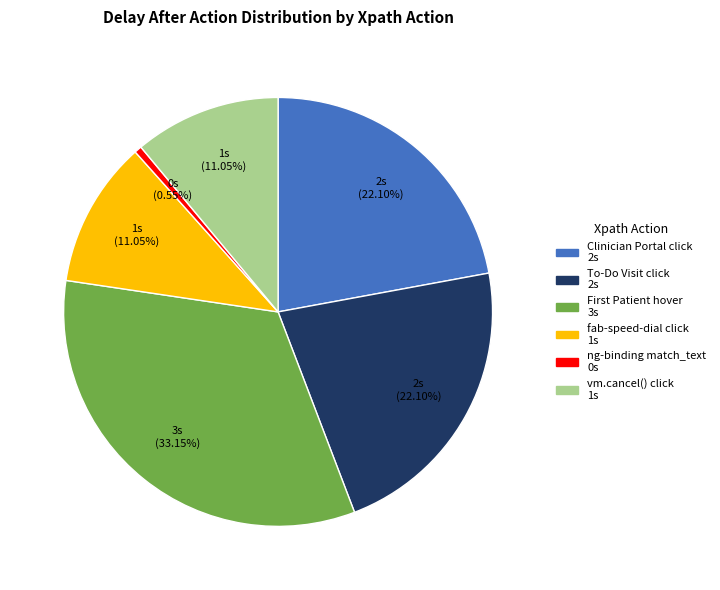

To the nearest percent, what percentage of the pie is fab-speed-dial click?

11%